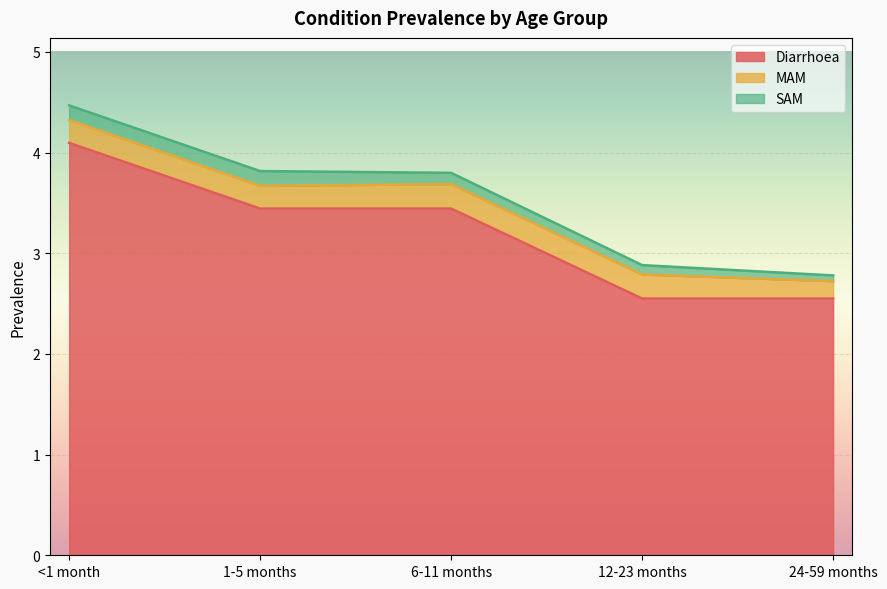

True or false: MAM and SAM cross at least once.

False